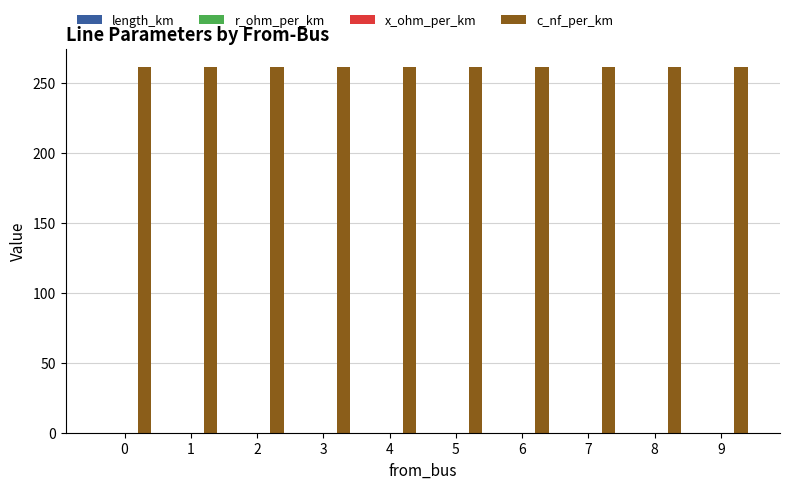

What is the sum of all c_nf_per_km values?

2610.0